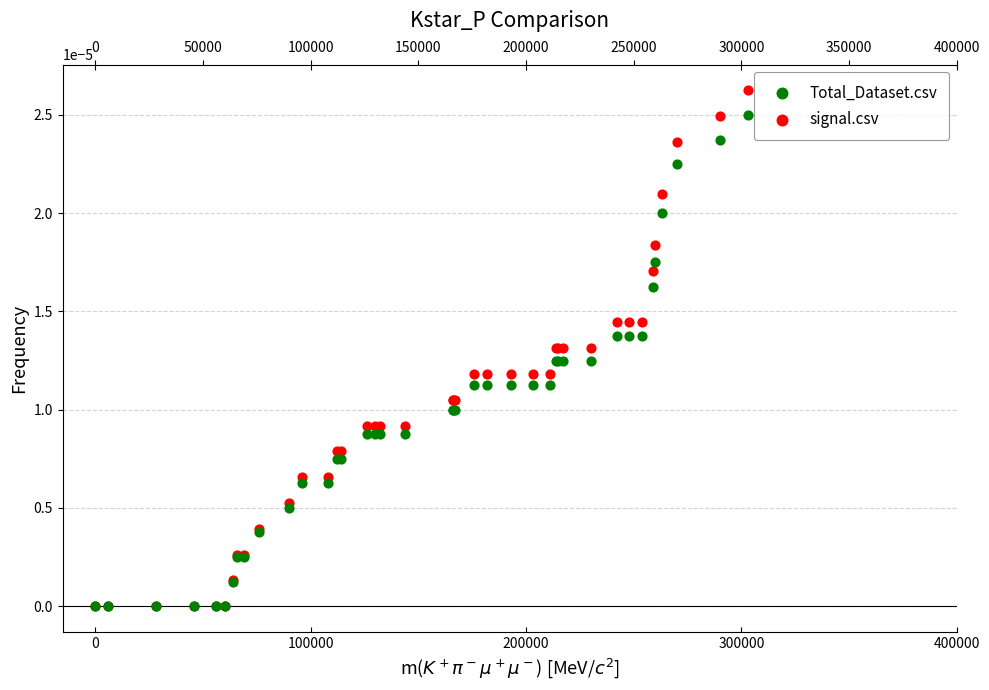

What are all the series names shown in the legend?

Total_Dataset.csv, signal.csv